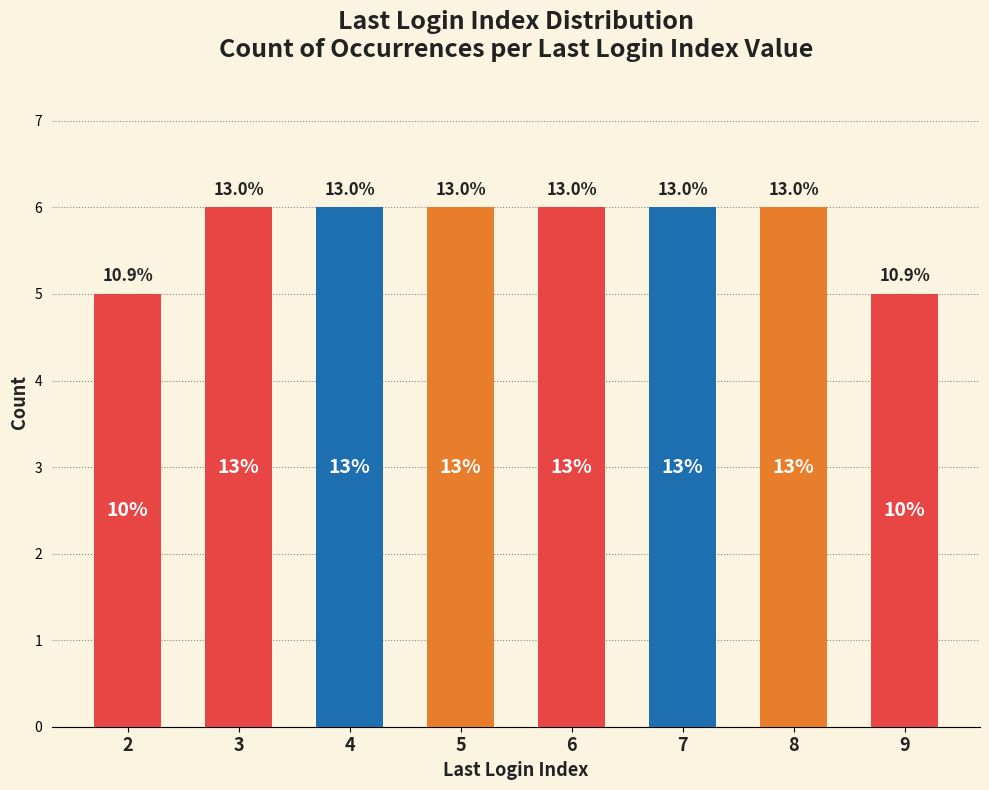

List the labels in order of value, largest first.

3, 4, 5, 6, 7, 8, 2, 9